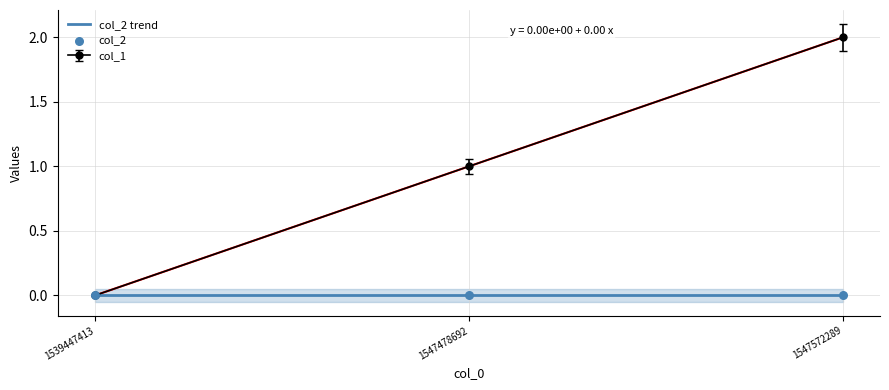

What is the change in value from 1547478692 to 1547572289?

+1